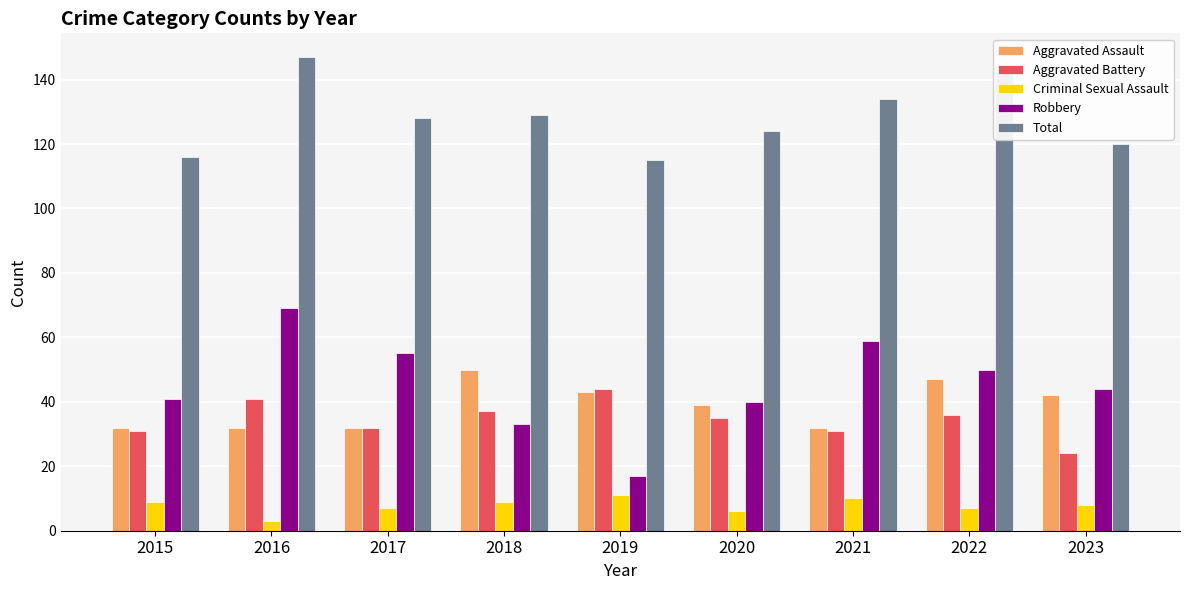

Which series changed the most between 2016 and 2021?

Total